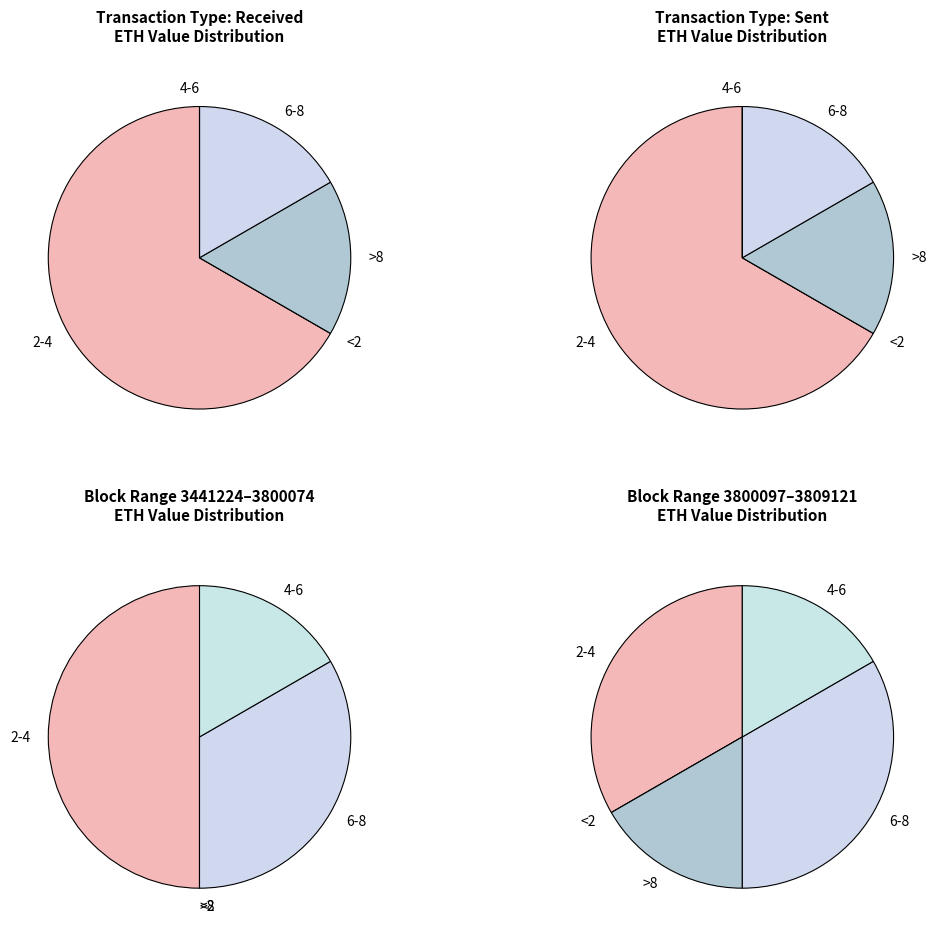

Between txn 0 and txn 1, which series saw the biggest shift?

sent